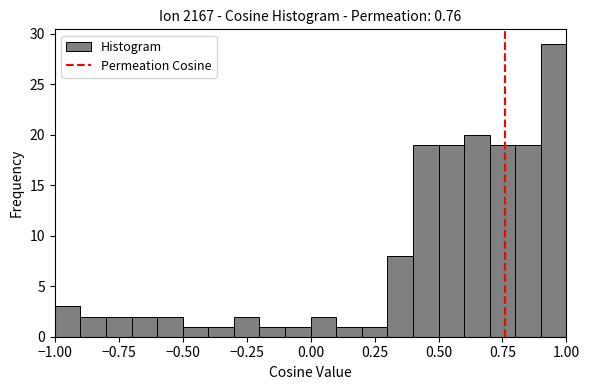

Read against the x-axis, roughly where is the centre of the tallest bar?

0.95